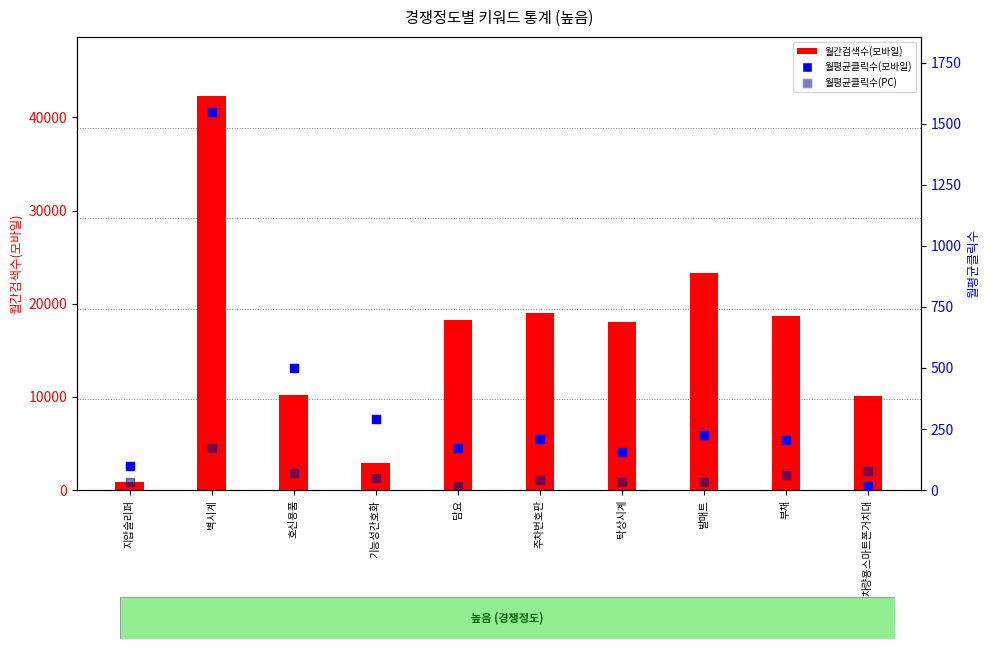

Which series reaches the maximum Y coordinate?

월간검색수(모바일)